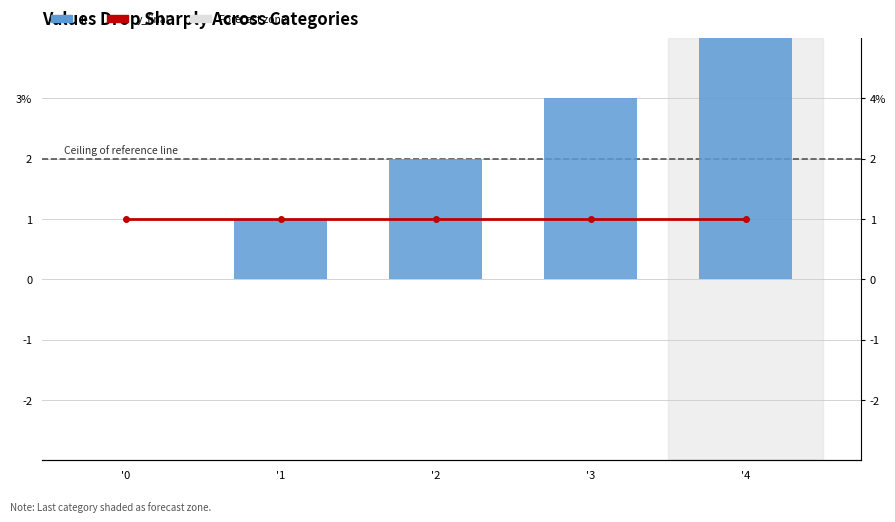

Reading right to left, what are all the values shown in this chart?

k: '4=4	'3=3	'2=2	'1=1	'0=0
y_final: '4=1	'3=1	'2=1	'1=1	'0=1